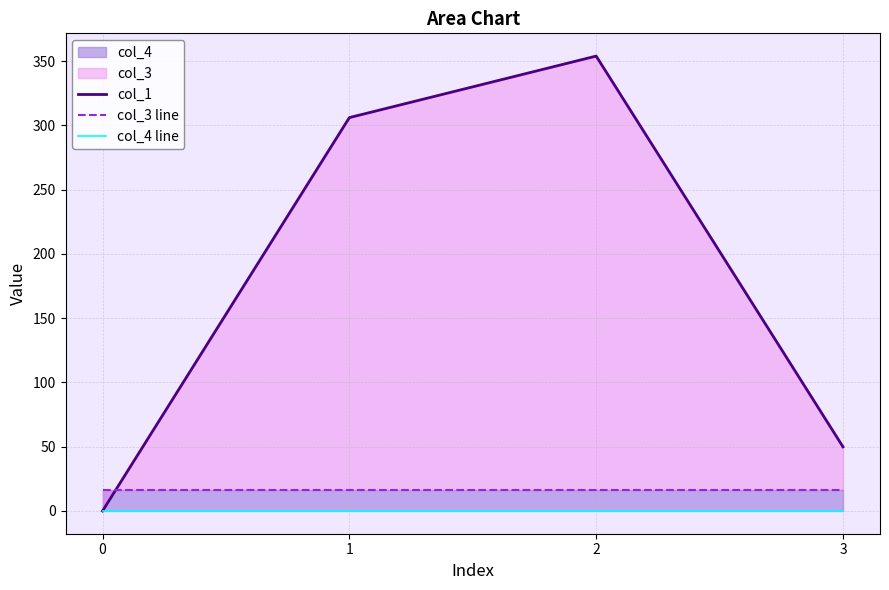

Reading left to right, what are all the values shown in this chart?

col_1: 0=0.0	1=306.1	2=354.0	3=49.9
col_3 line: 0=16.0	1=16.0	2=16.0	3=16.0
col_4 line: 0=0.0	1=0.0	2=0.0	3=0.0